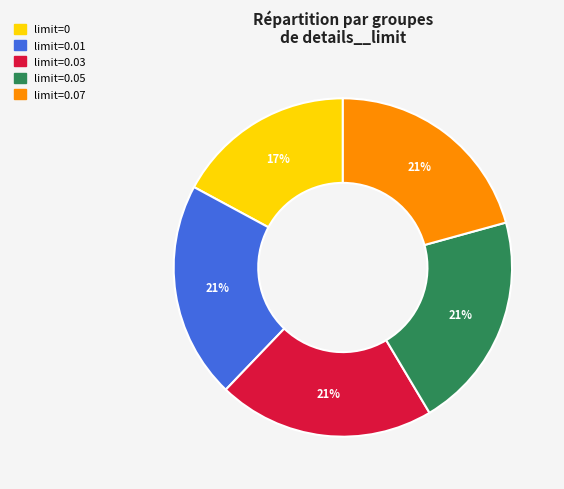

To the nearest percent, what is the average slice percentage?

20%